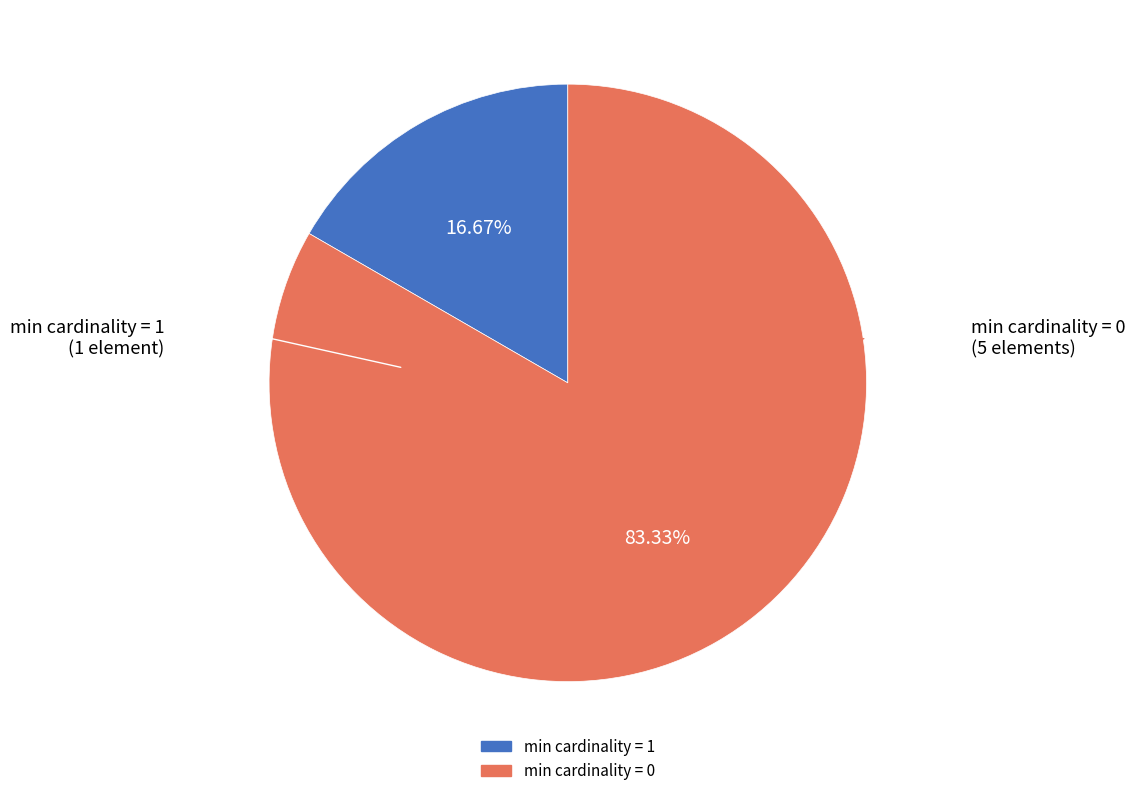

Count the number of slices in the pie.

2